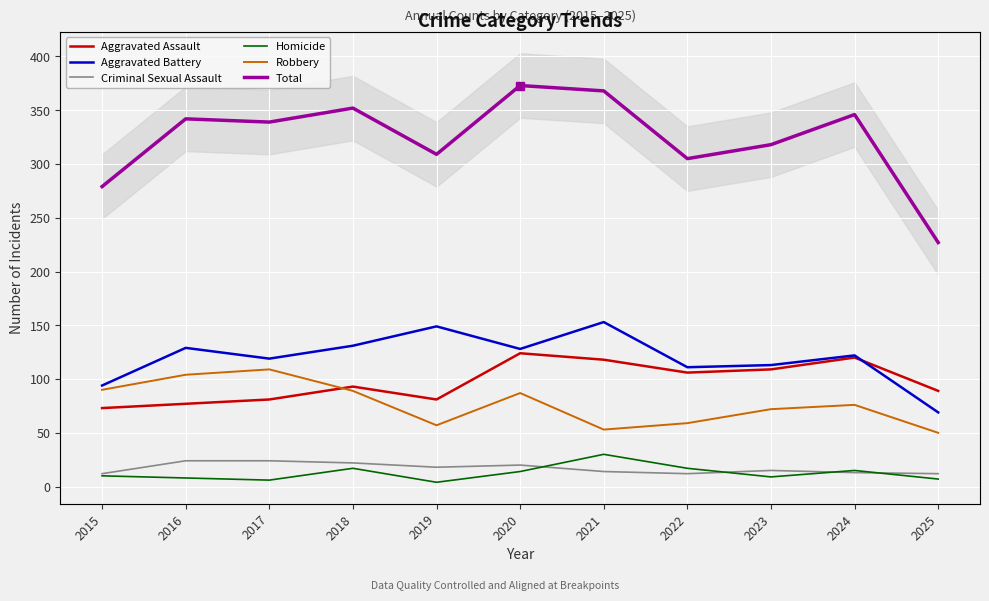

True or false: Homicide and Aggravated Battery cross at least once.

False